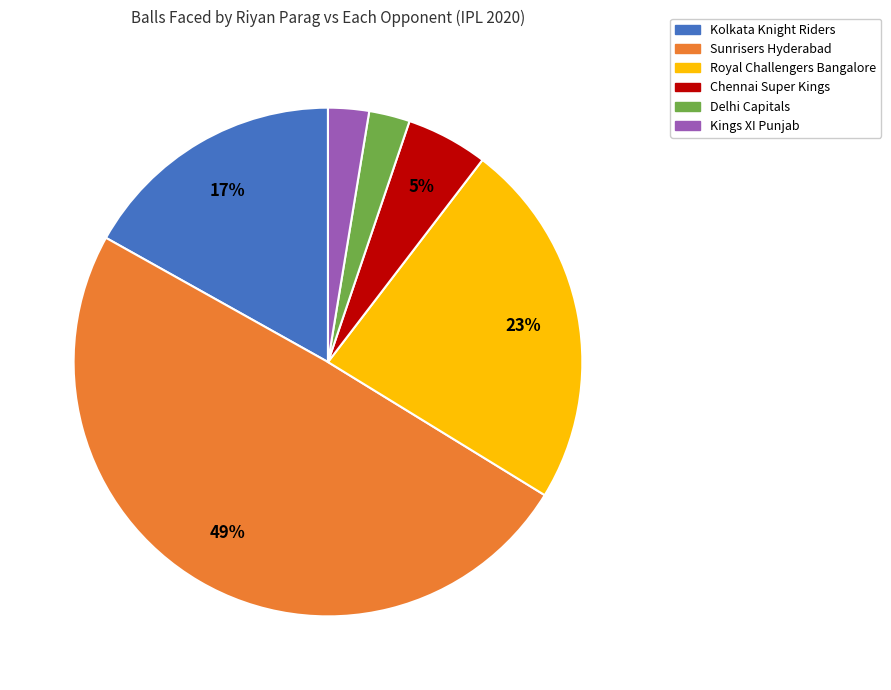

True or false: Kings XI Punjab accounts for 3% of the total.

True